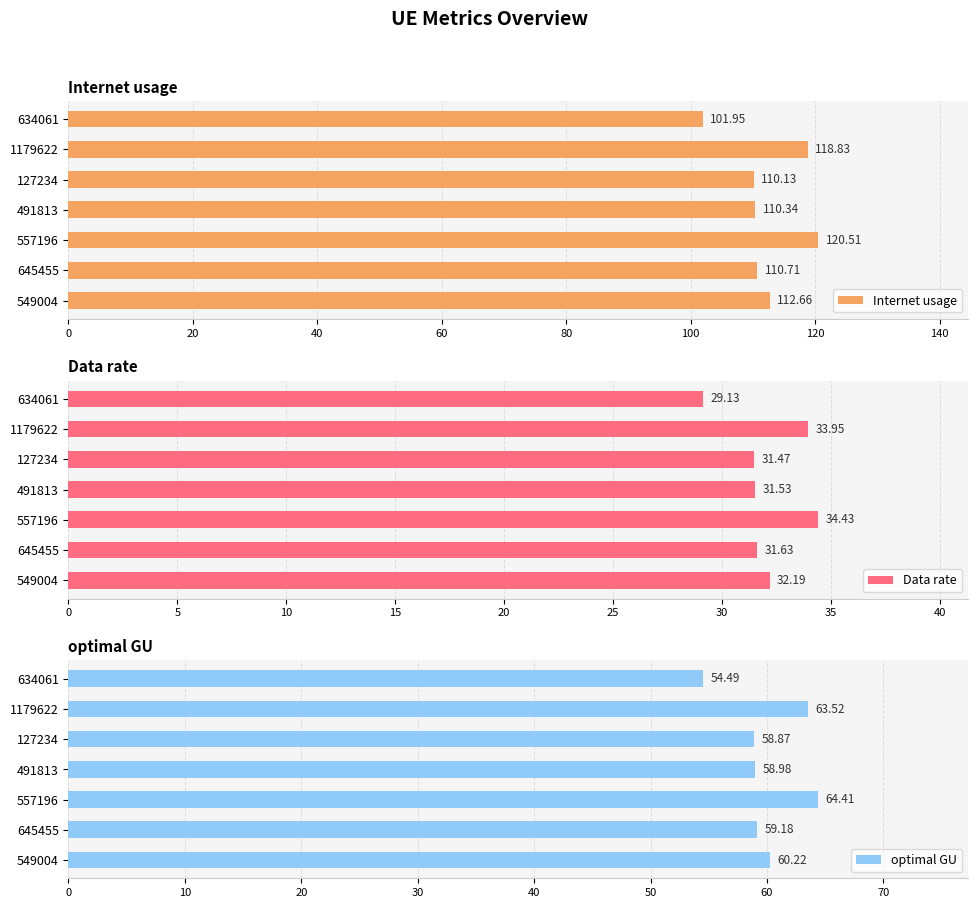

The value of Internet usage at 491813 is 110.3. True or false?

True